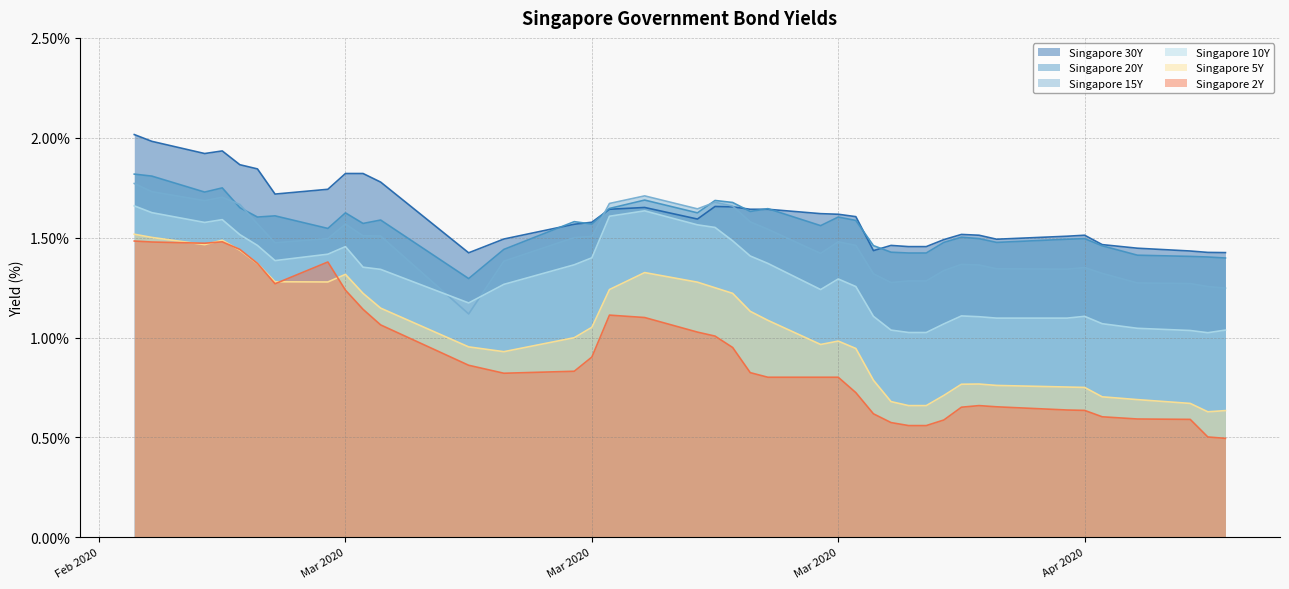

What are all the series names shown in the legend?

Singapore 30Y, Singapore 20Y, Singapore 15Y, Singapore 10Y, Singapore 5Y, Singapore 2Y